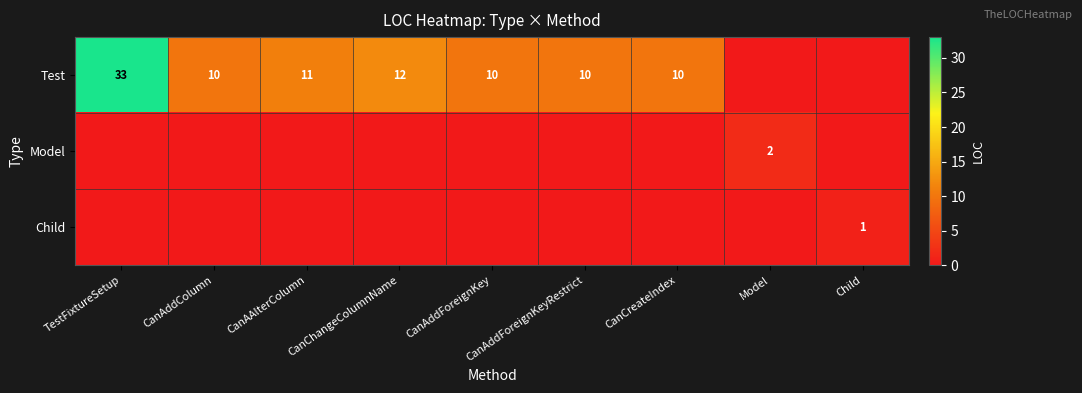

What is the sum of the Child values at Child and Model?

1